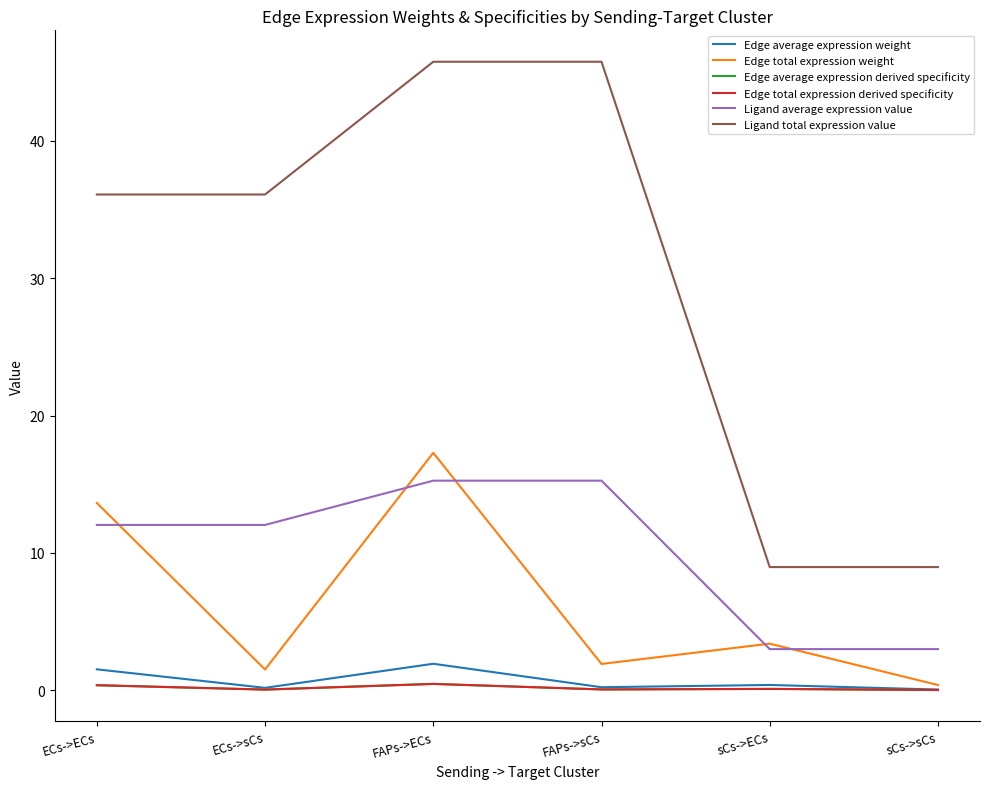

What is the average value of the Edge total expression derived specificity series?

0.2